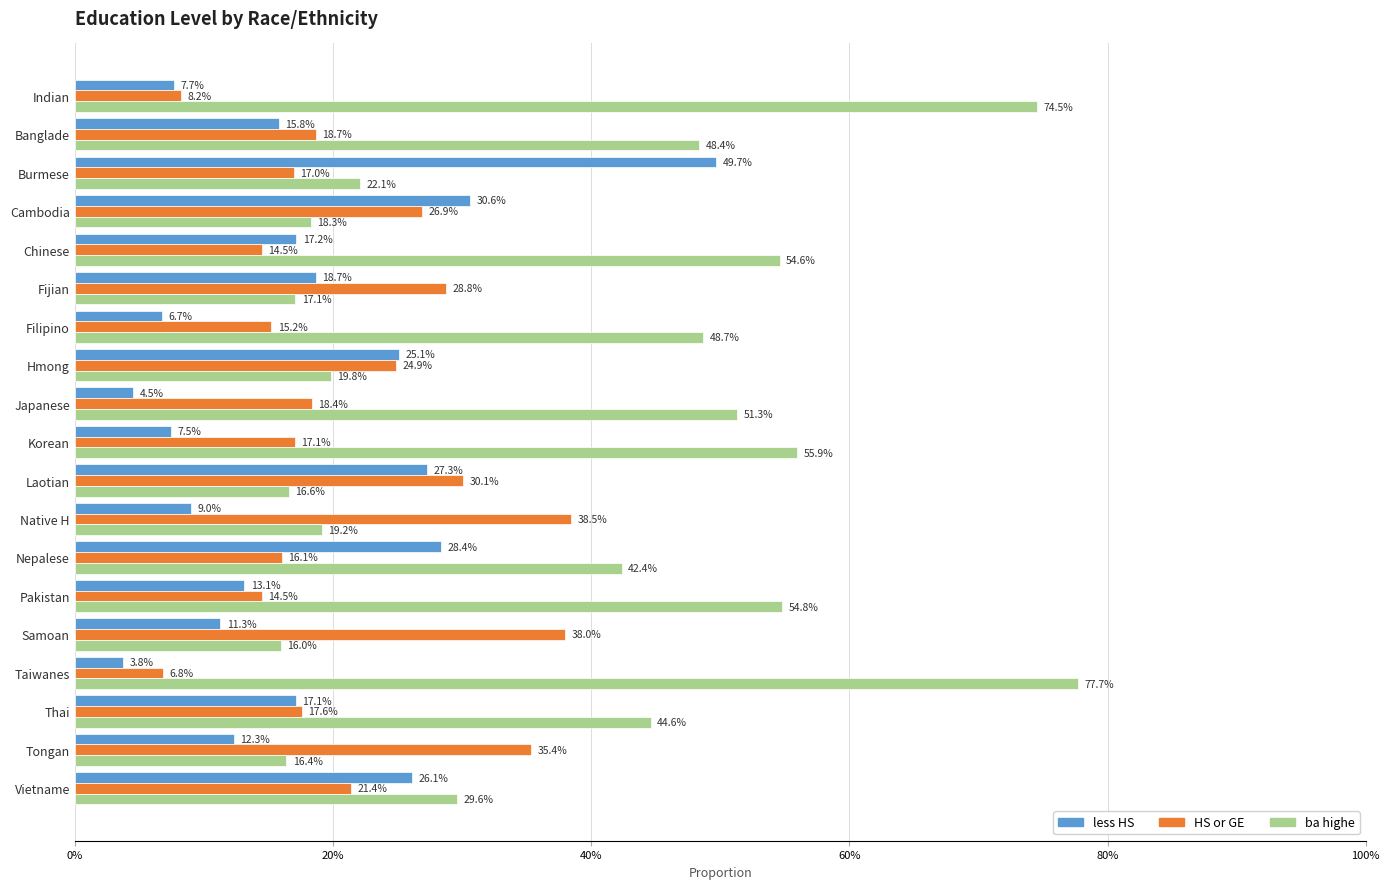

What are all the series names shown in the legend?

less HS, HS or GE, ba highe